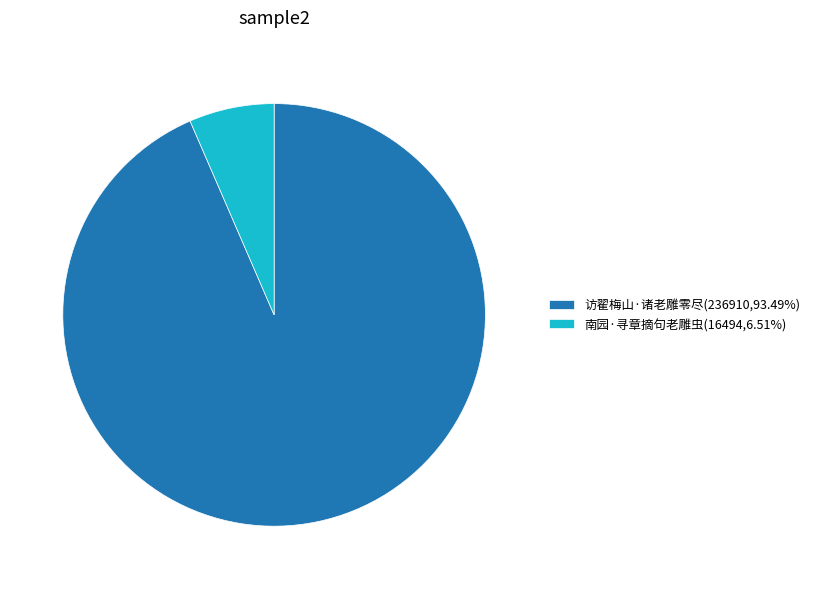

Rank the categories by value from highest to lowest.

访翟梅山·诸老雕零尽, 南园·寻章摘句老雕虫